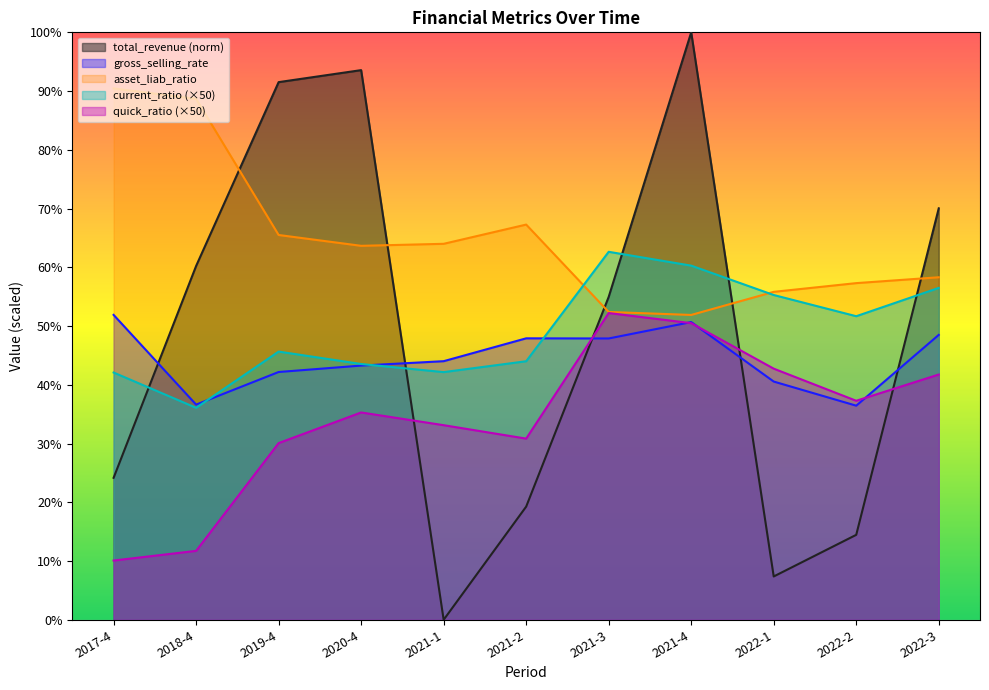

How many interior local peaks does the current_ratio series have?

2